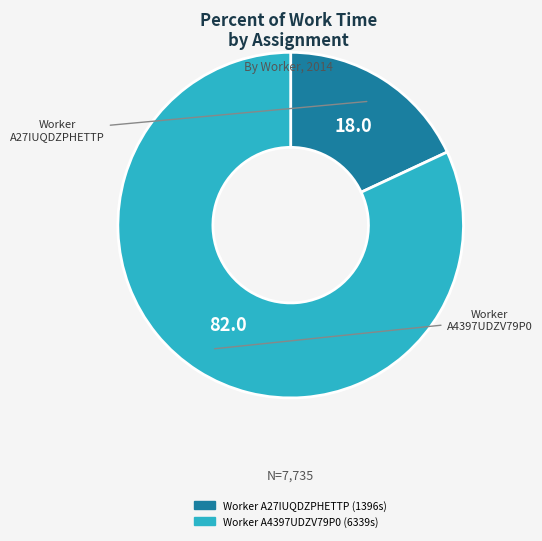

How many slices are in this pie chart?

2